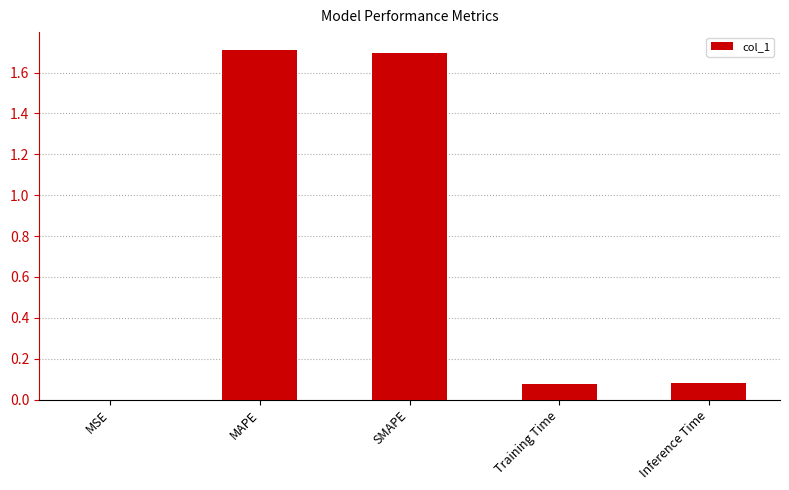

What is the sum of the values at Inference Time and MAPE?

1.8